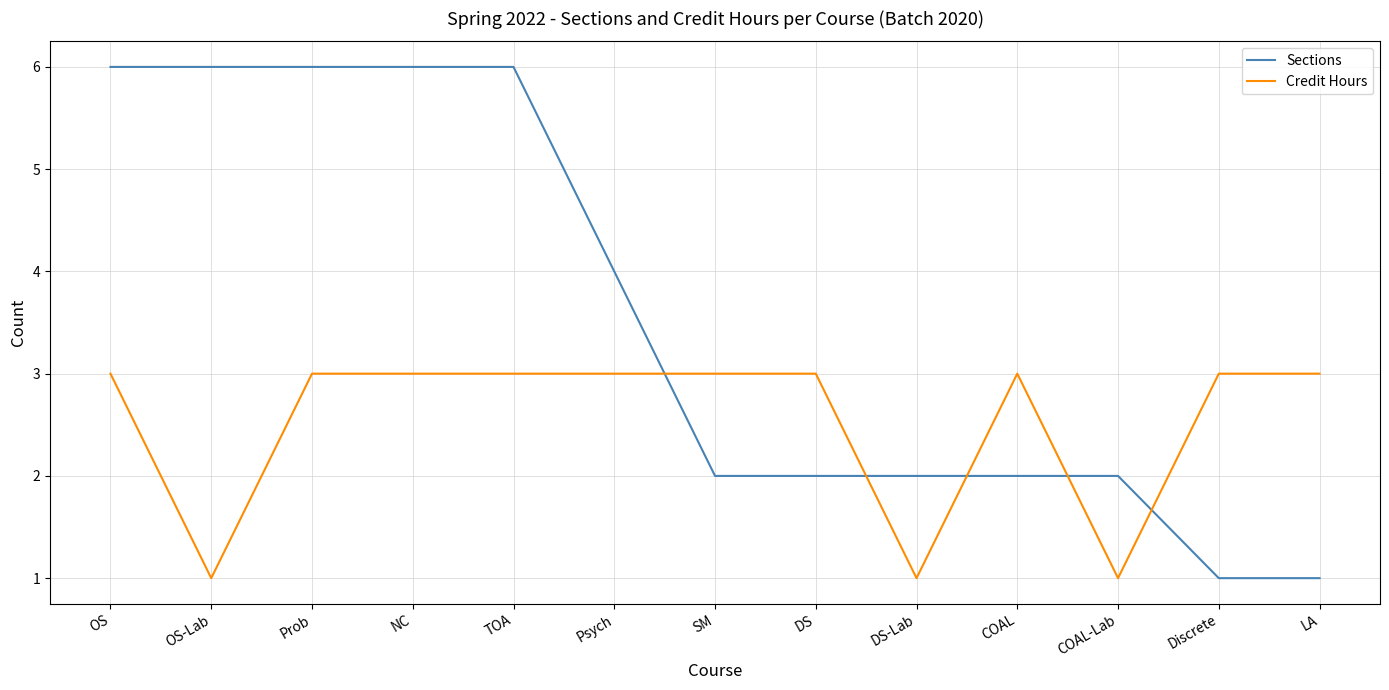

What value does the Sections series have at NC?

6